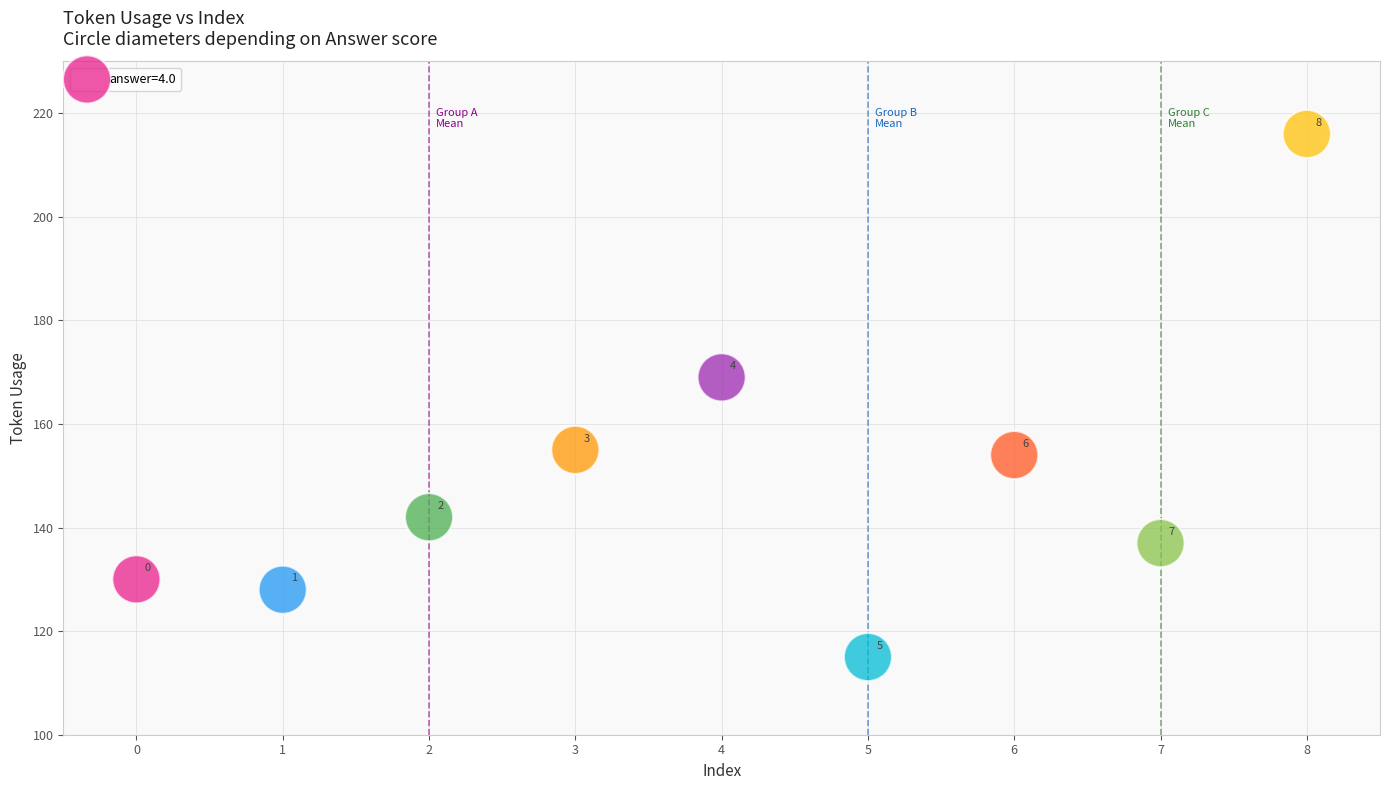

What is the range of Y values (max minus min)?

101